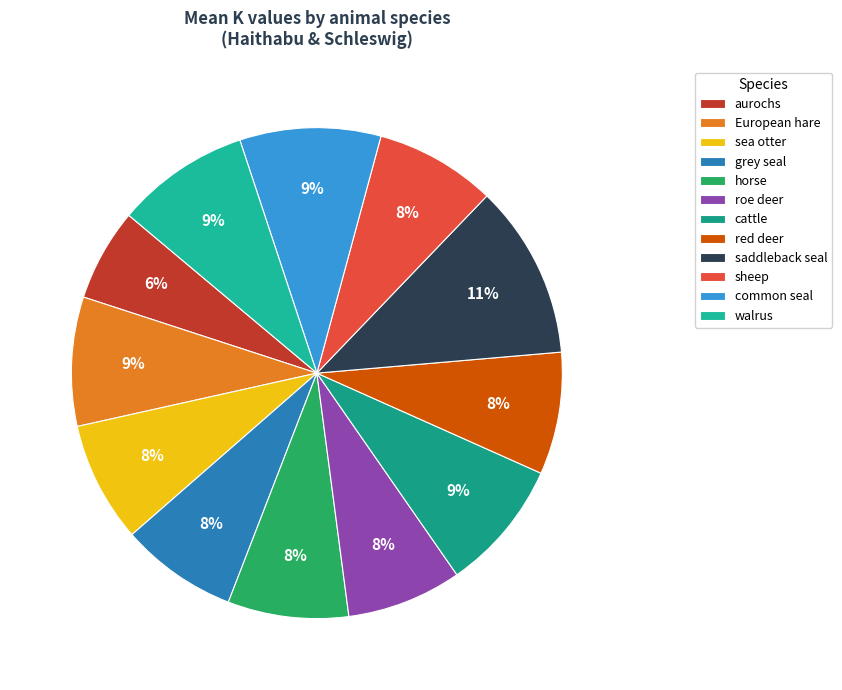

How many slices are in this pie chart?

12